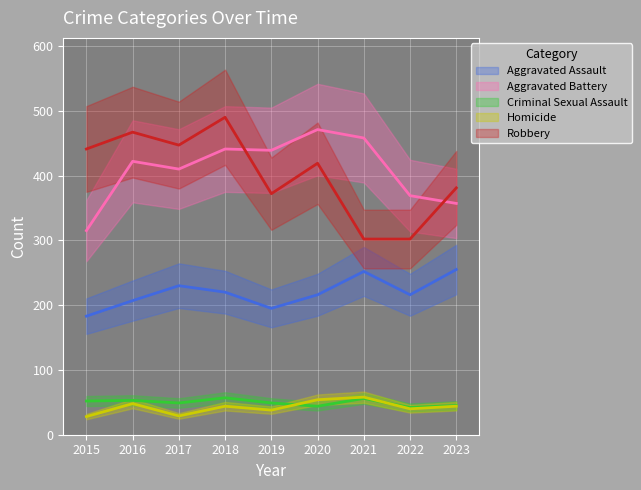

At which label does Homicide reach its peak?

2021